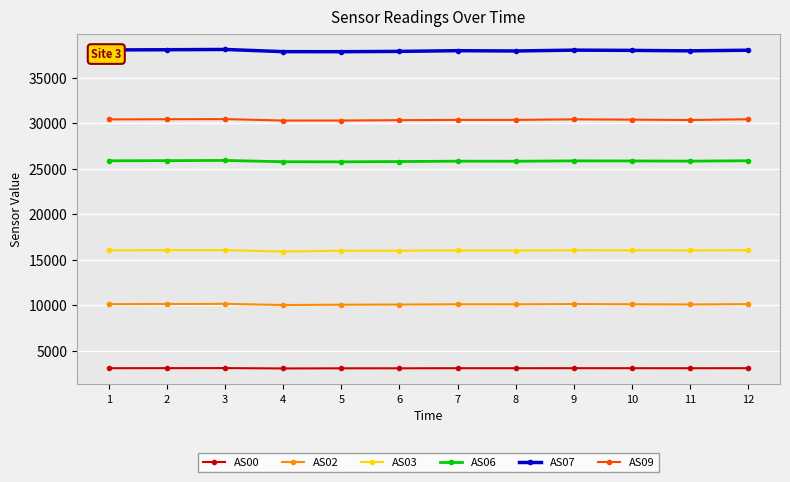

What is the difference between the highest and lowest values at 11?

34842